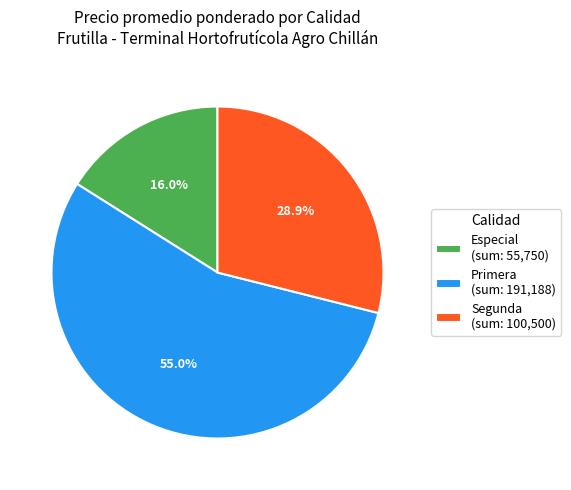

What is the ratio of the value at Segunda (sum: 100,500) to the value at Primera (sum: 191,188)?

0.5